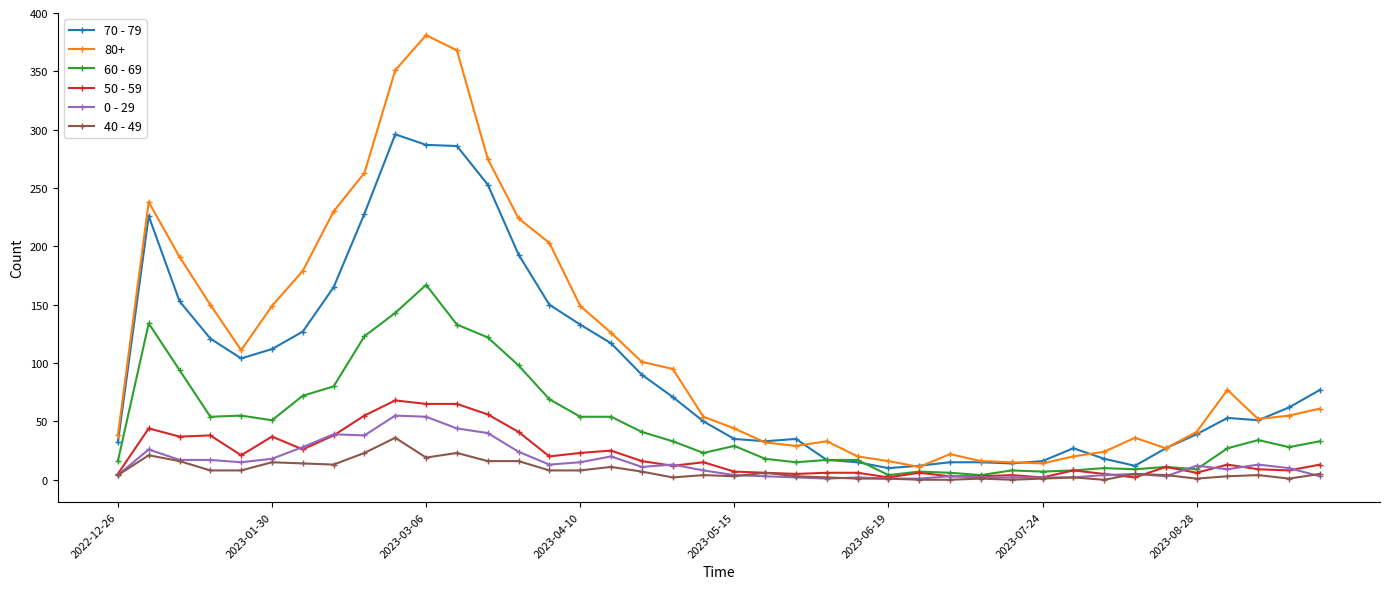

Which series has the largest total across all categories?

80+